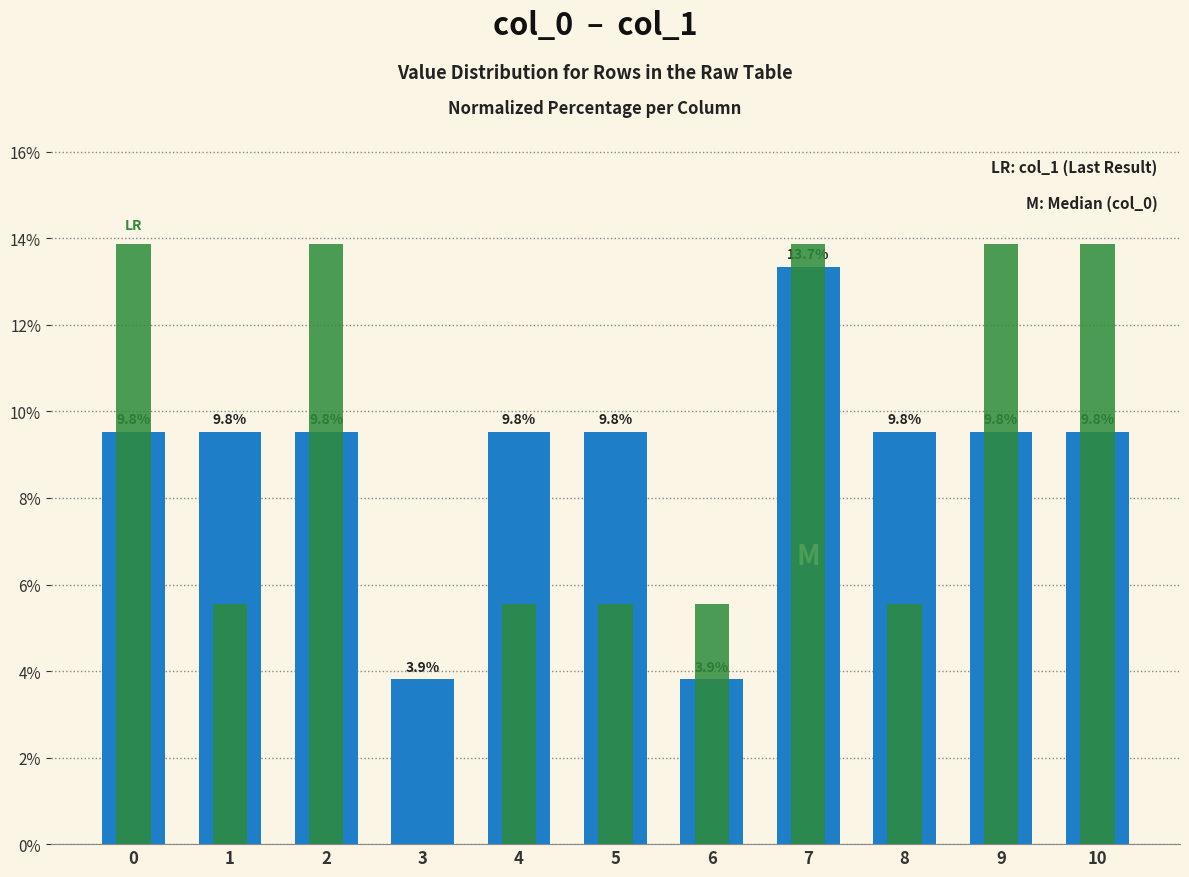

What is the difference between the maximum and minimum values in the col_0 series?

9.8